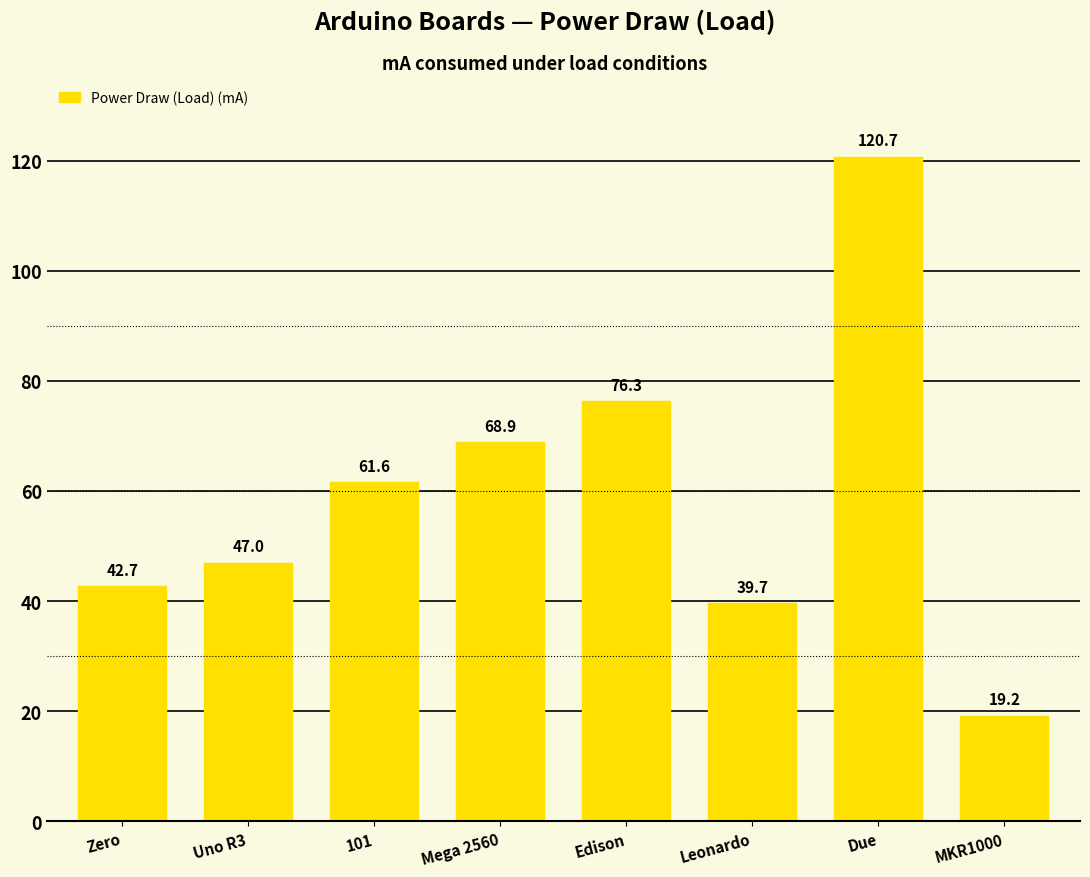

What is the ratio of the value at Leonardo to the value at Zero?

0.9